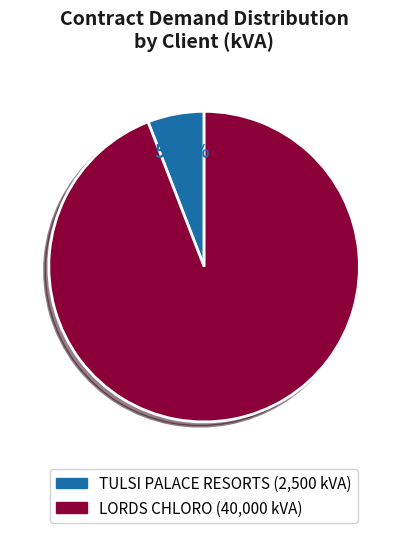

To the nearest percent, what is the difference between the LORDS CHLORO and TULSI PALACE RESORTS slice percentages?

88%